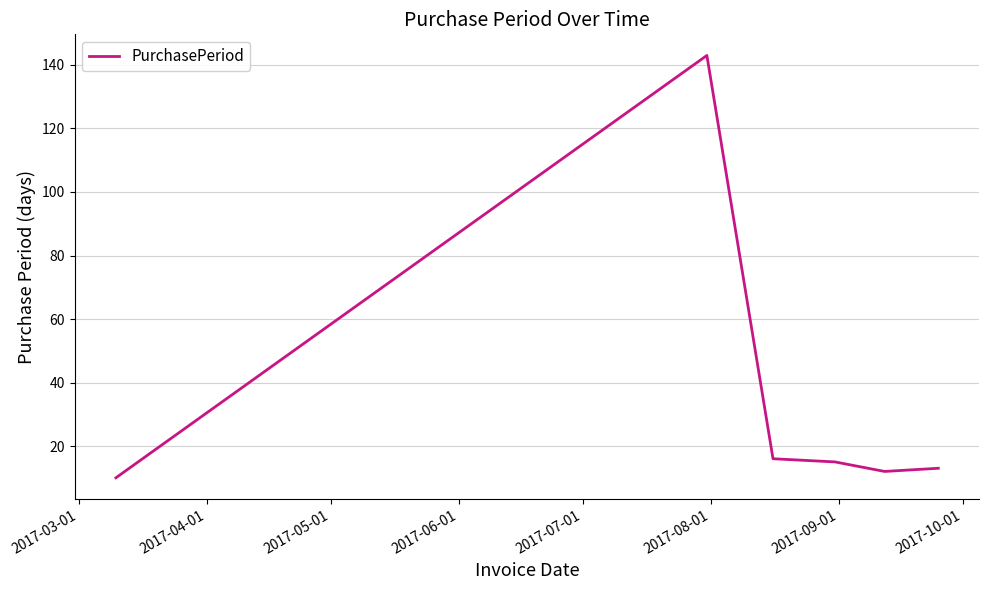

What is the difference between the maximum and second lowest values?

131